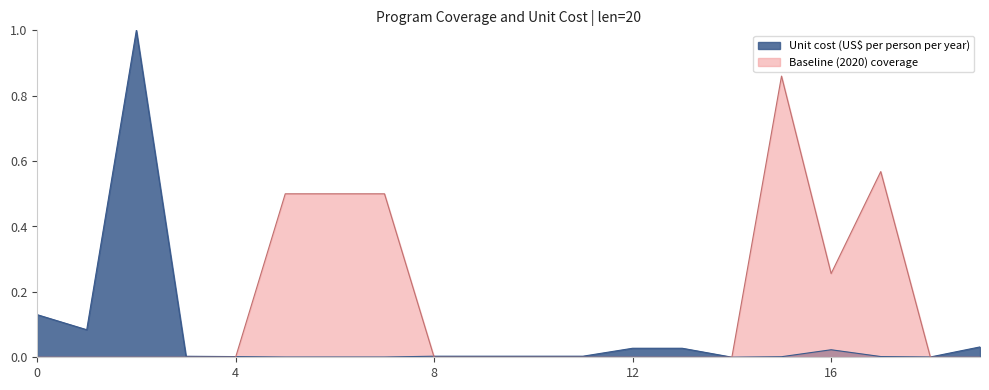

Which series ends up on top after the final intersection of Unit cost (US$ per person per year) and Baseline (2020) coverage?

Unit cost (US$ per person per year)